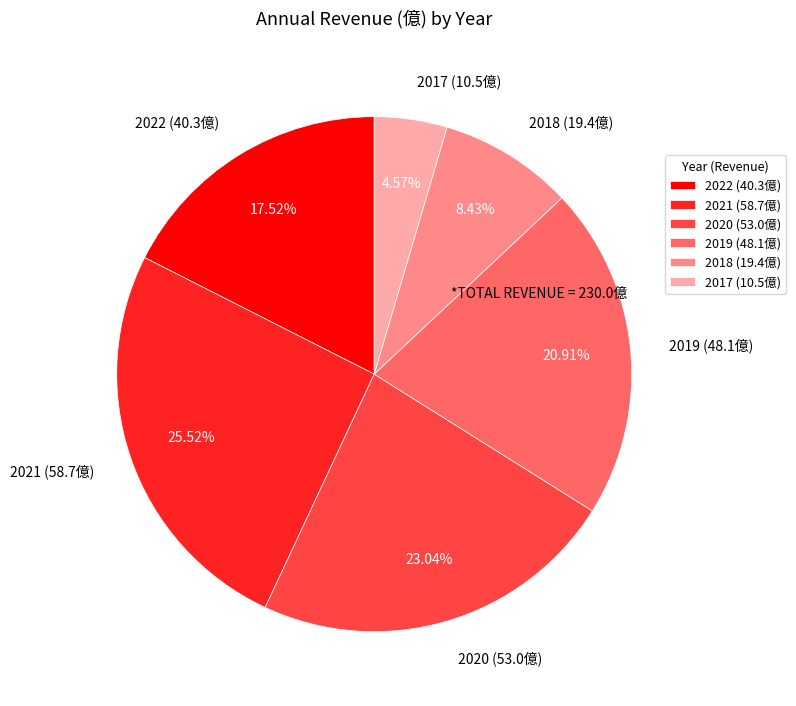

Rank the categories by value from lowest to highest.

2017, 2018, 2022, 2019, 2020, 2021